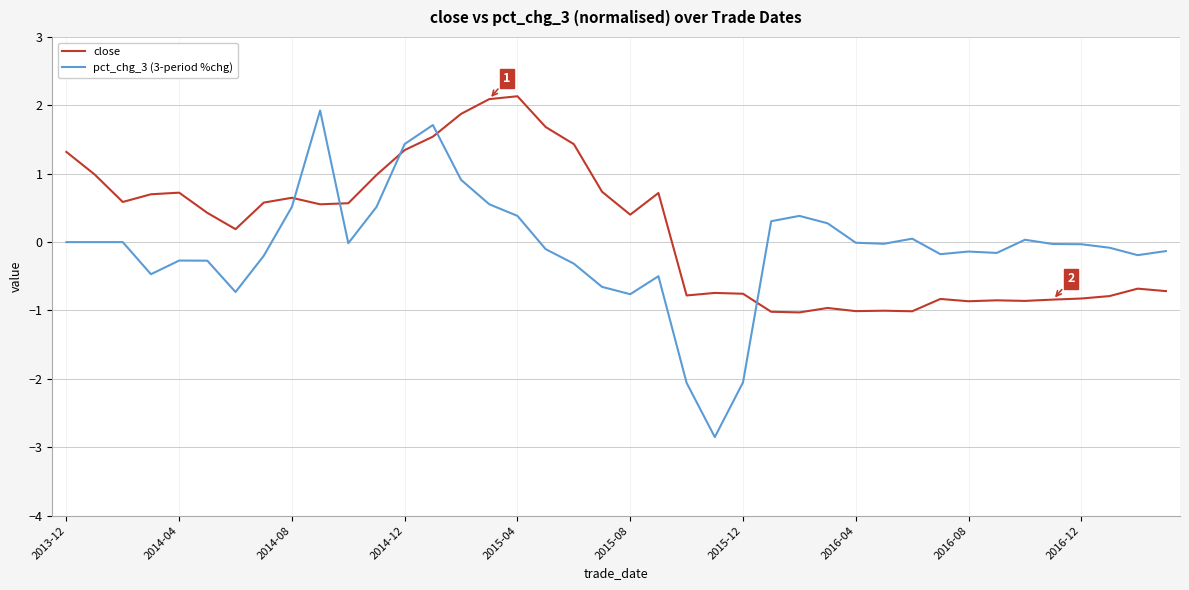

What is the lowest value of the pct_chg_3 (3-period %chg) series?

-2.9